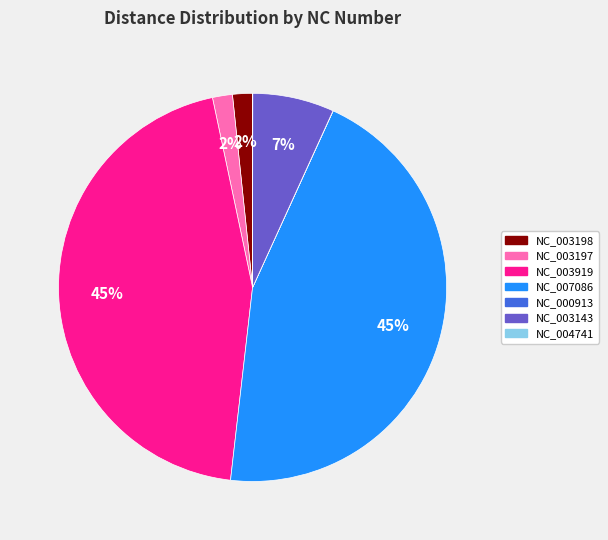

Is there any slice that represents more than half of the pie?

No